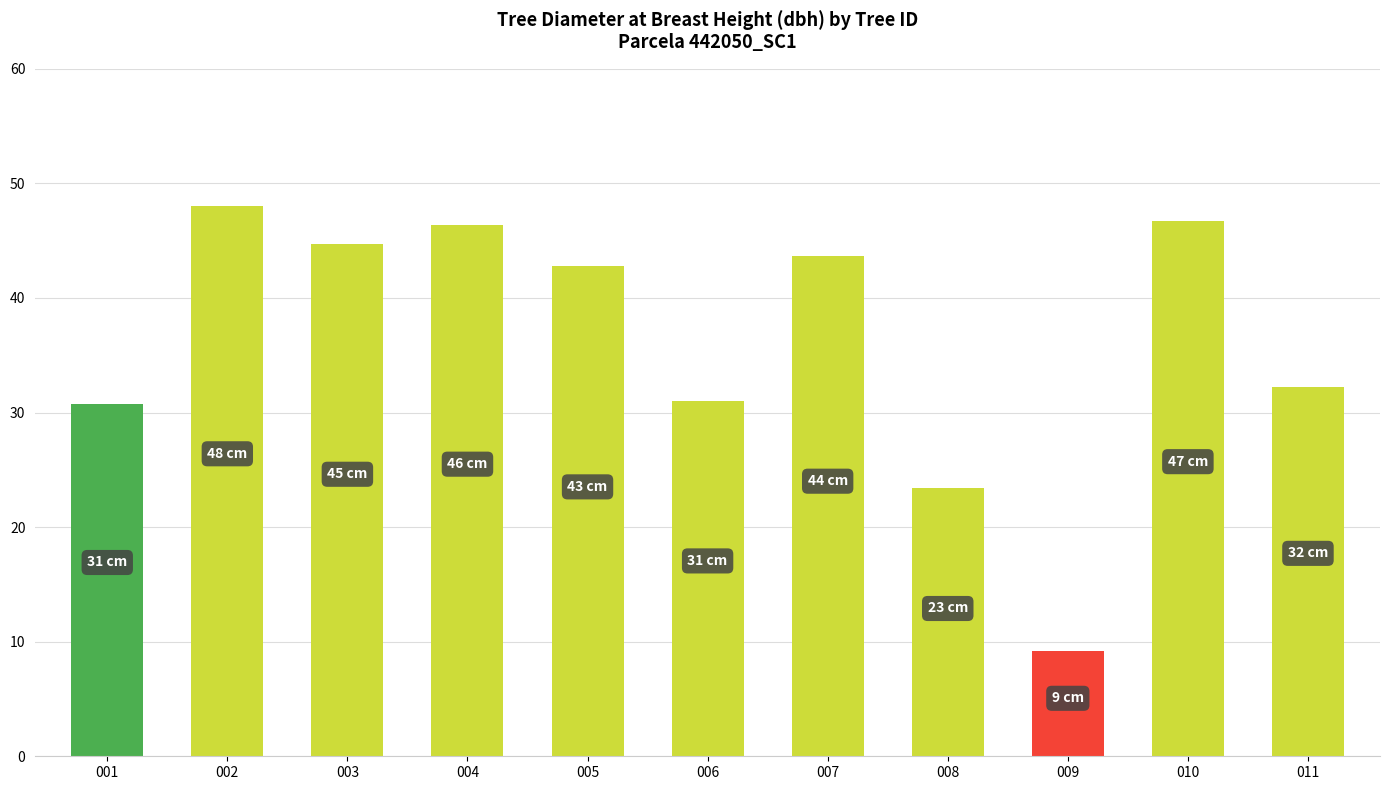

What value does the data have at 006?

31.0